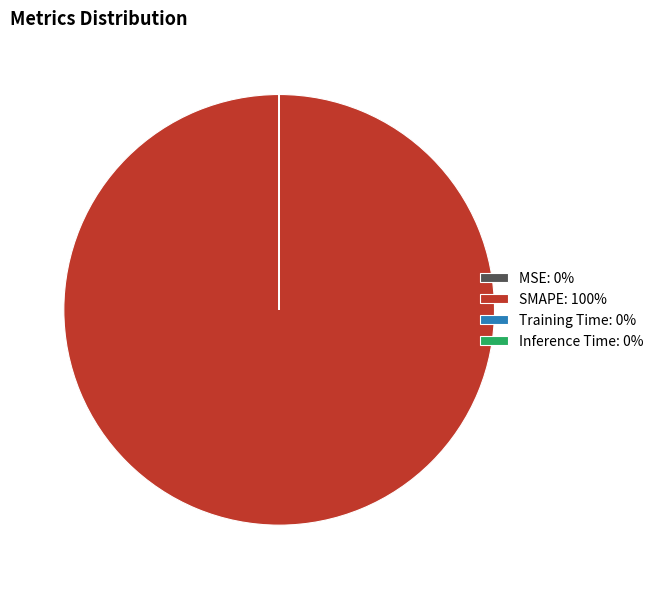

True or false: SMAPE: 100% accounts for 100% of the total.

True